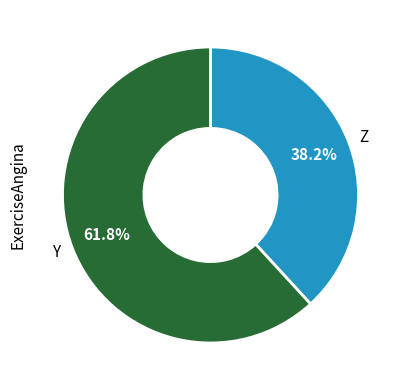

To the nearest percent, what is the average slice percentage?

50%